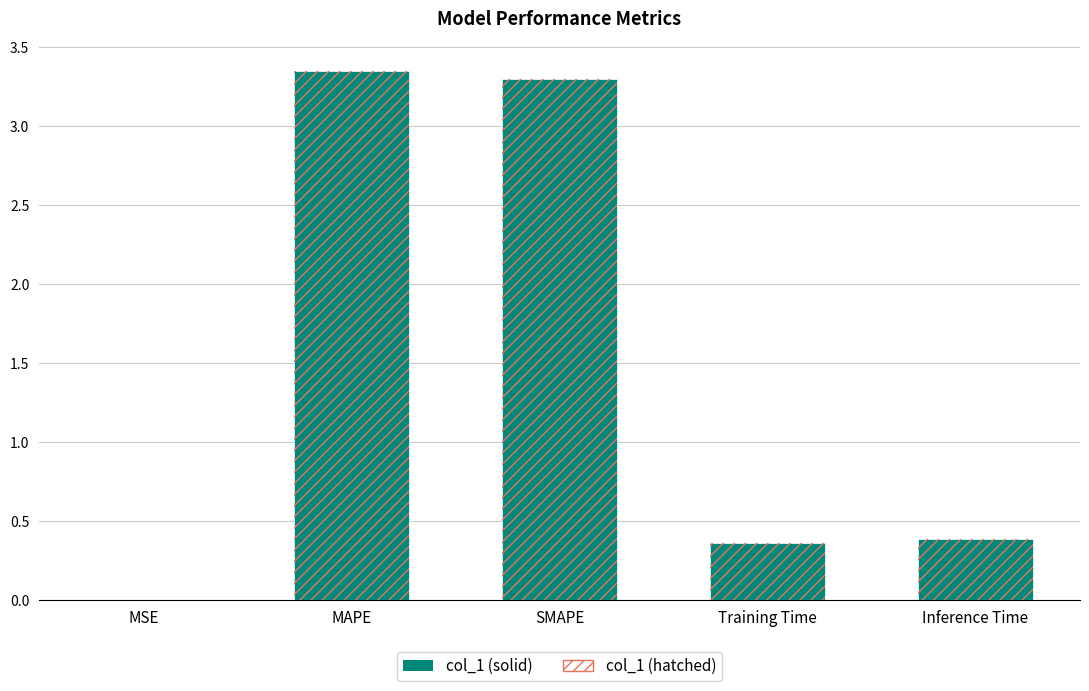

Does the chart contain any negative values?

No